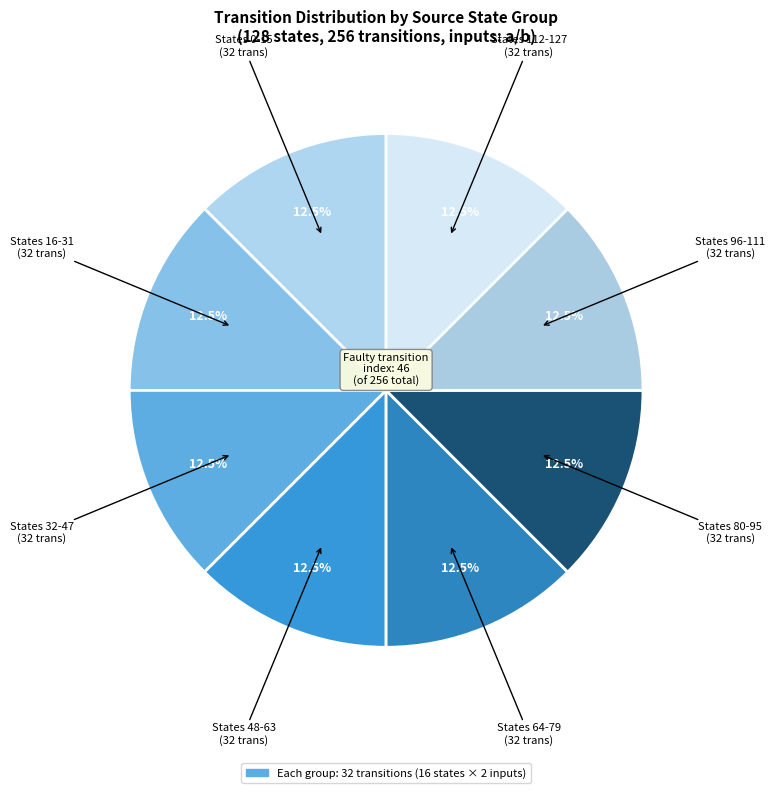

Count the number of slices in the pie.

8